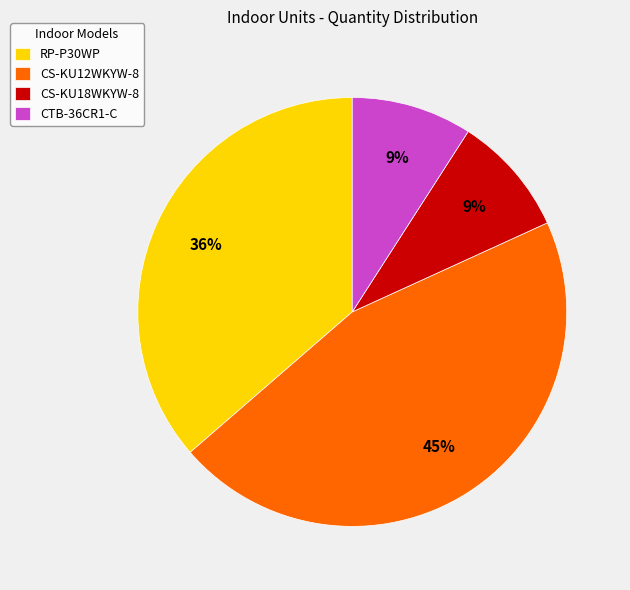

What percentage is the CS-KU18WKYW-8 slice, to the nearest percent?

9%